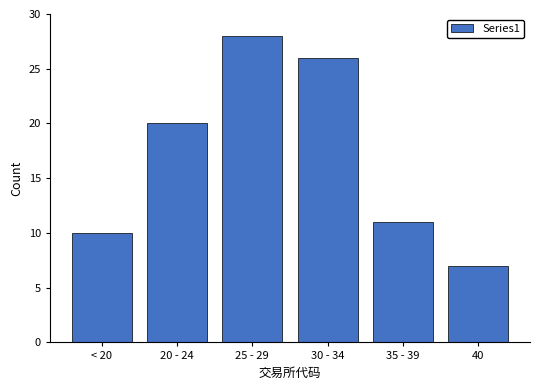

Reading left to right, extract all data points from this chart.

< 20=10	20 - 24=20	25 - 29=28	30 - 34=26	35 - 39=11	40=7